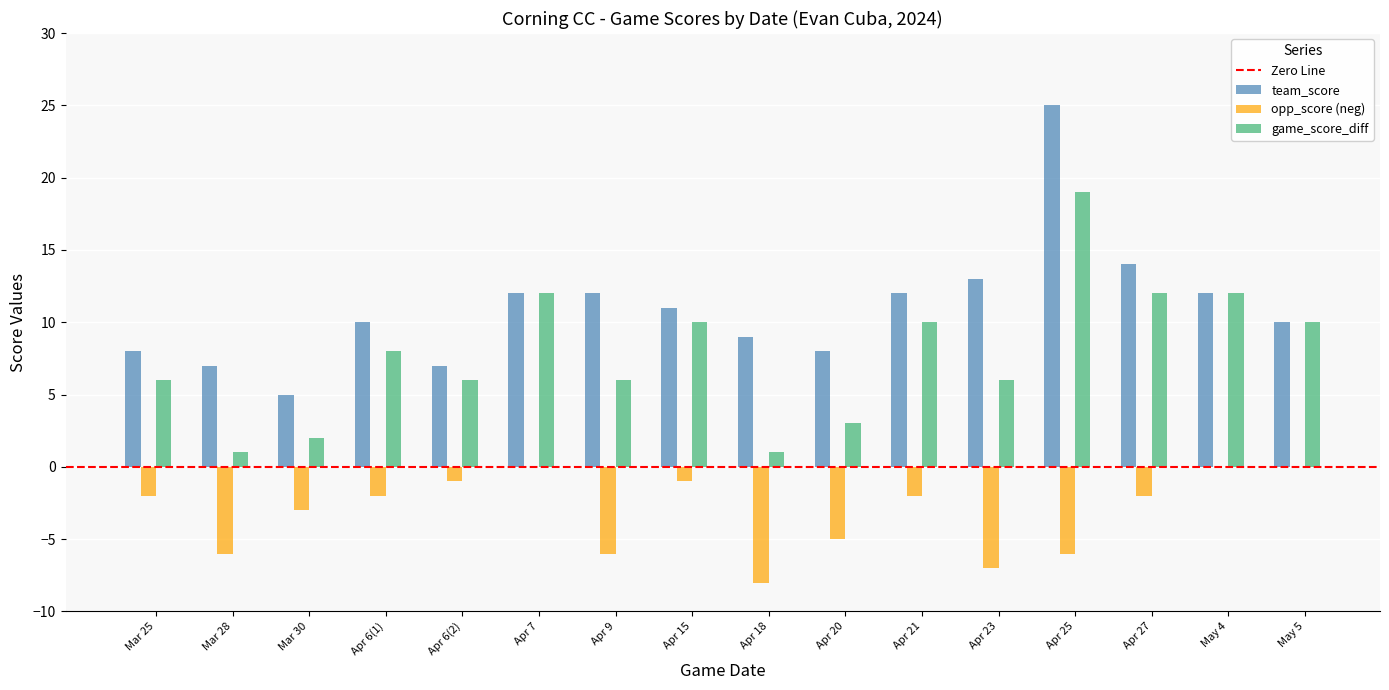

What is the sum of all team_score values?

175